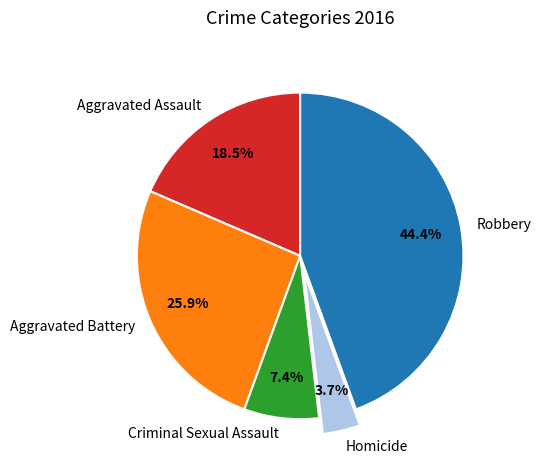

Does any single category account for the majority?

No